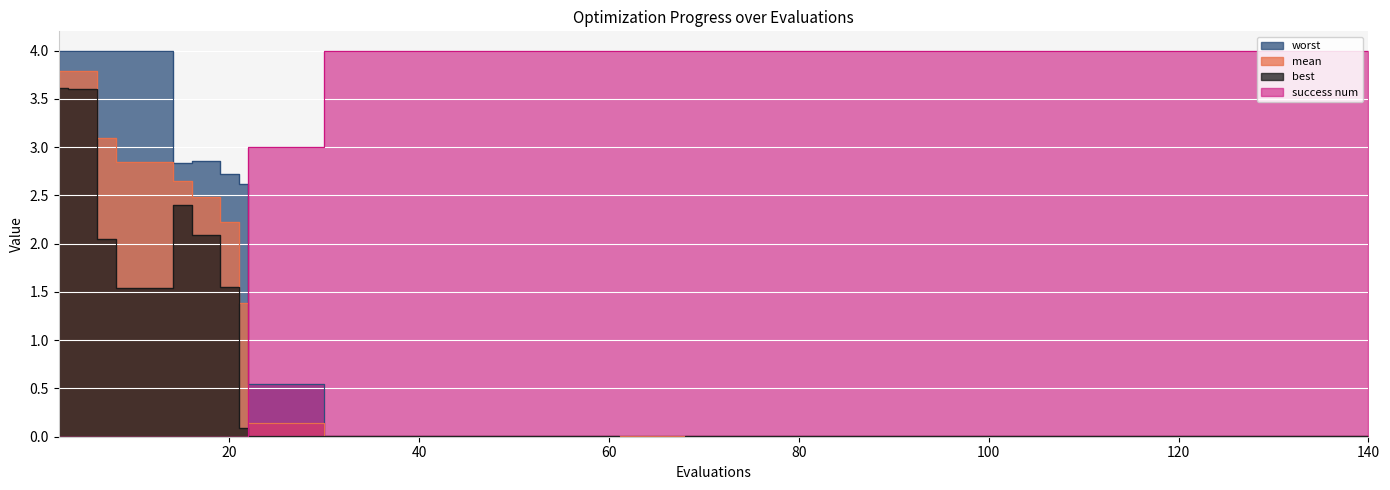

List the series in order of their peak value, highest first.

success num, worst, mean, best